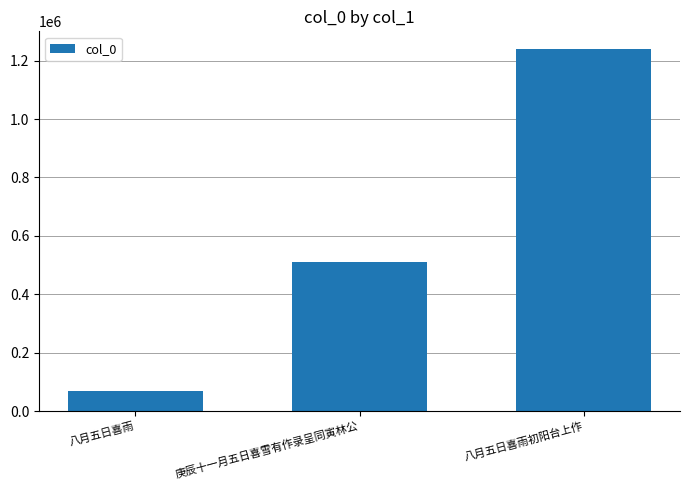

How many data points are less than 509364?

1